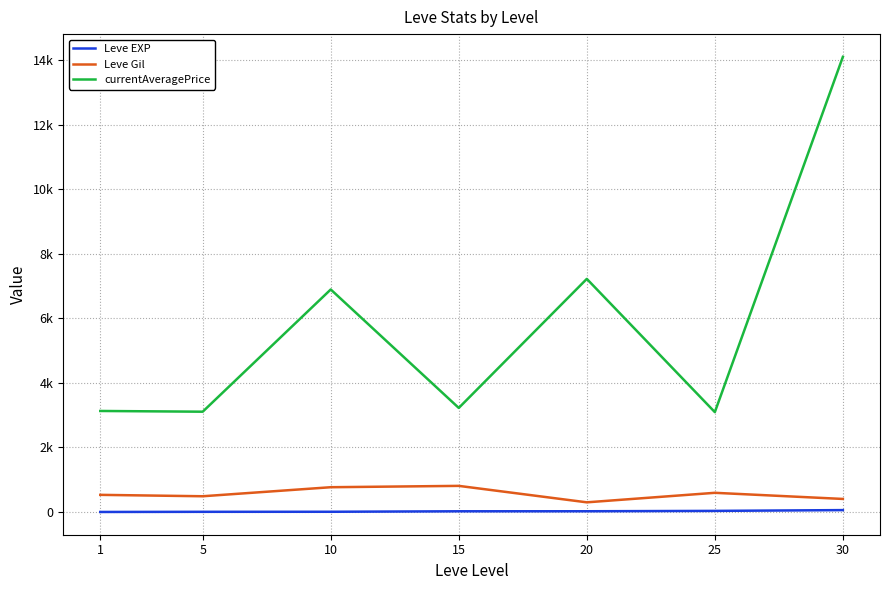

What are all the series names shown in the legend?

Leve EXP, Leve Gil, currentAveragePrice